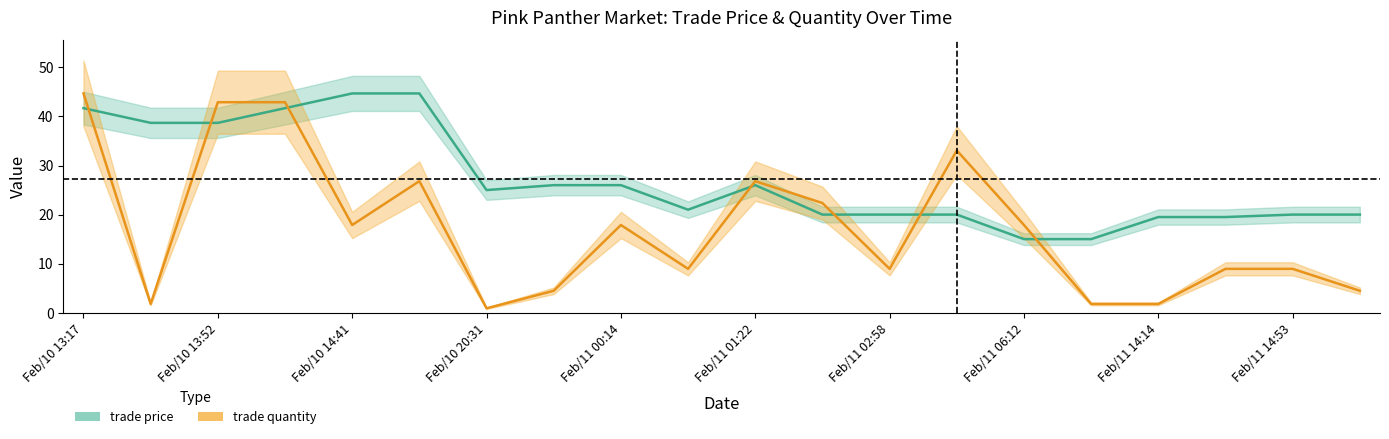

What is the sum of the trade price values at Feb/11 01:22 and Feb/10 14:35?

67.7